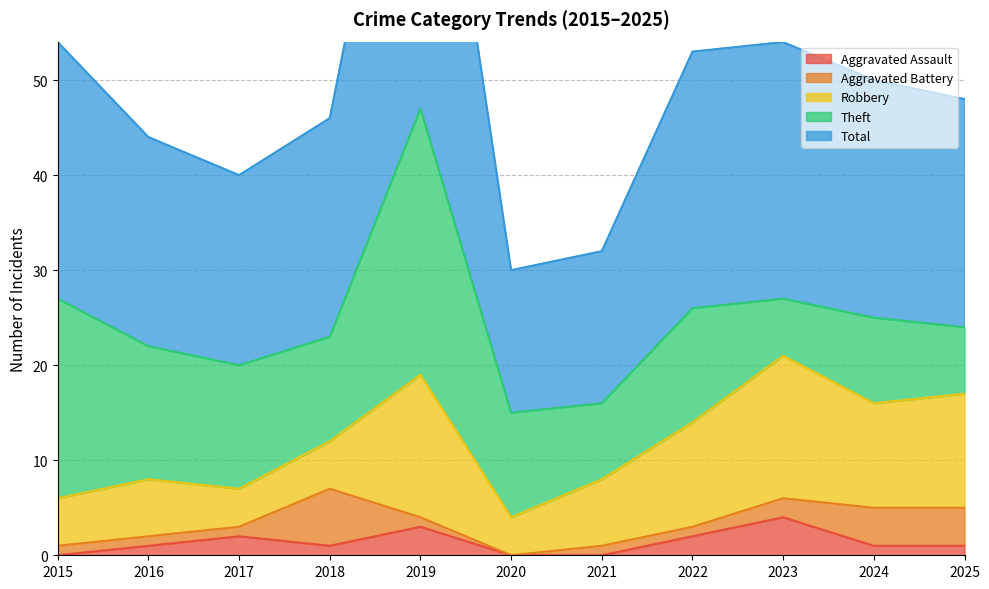

What is the greatest value displayed?

47